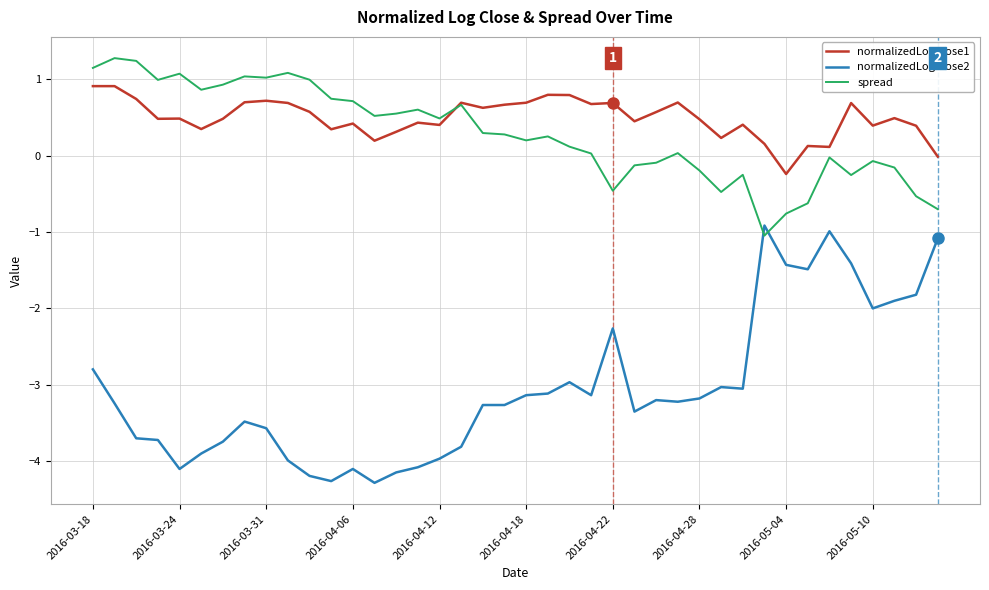

At how many categories does at least one series exceed -3?

40